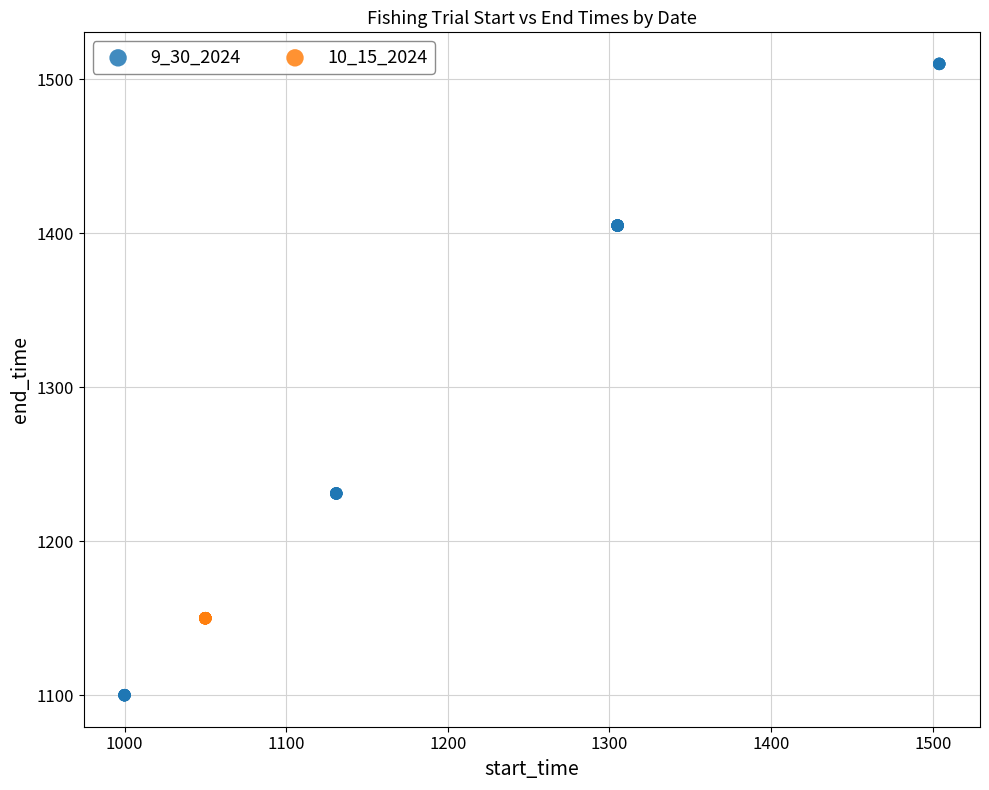

Which series contains the lowest Y value?

9_30_2024